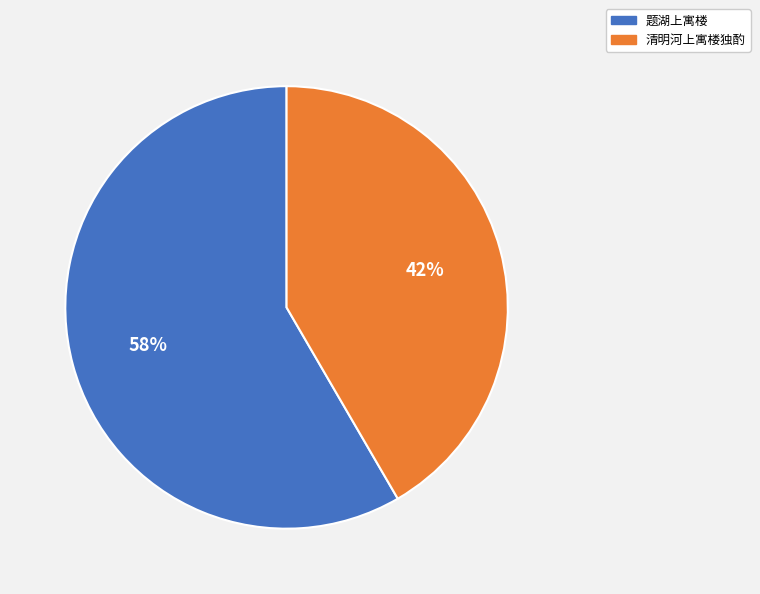

Which category has the biggest portion of the pie?

题湖上寓楼